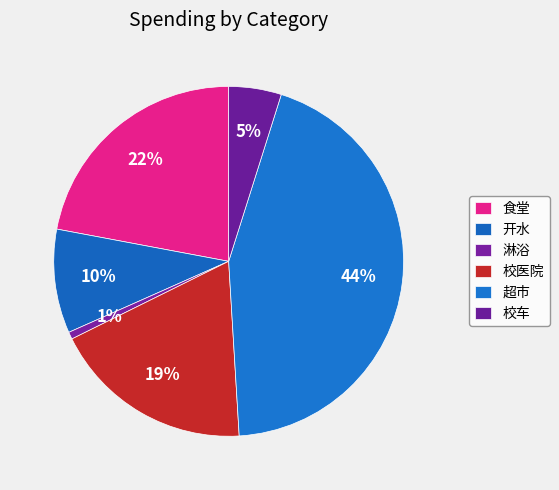

Does 校医院 account for over 50% of the chart?

No